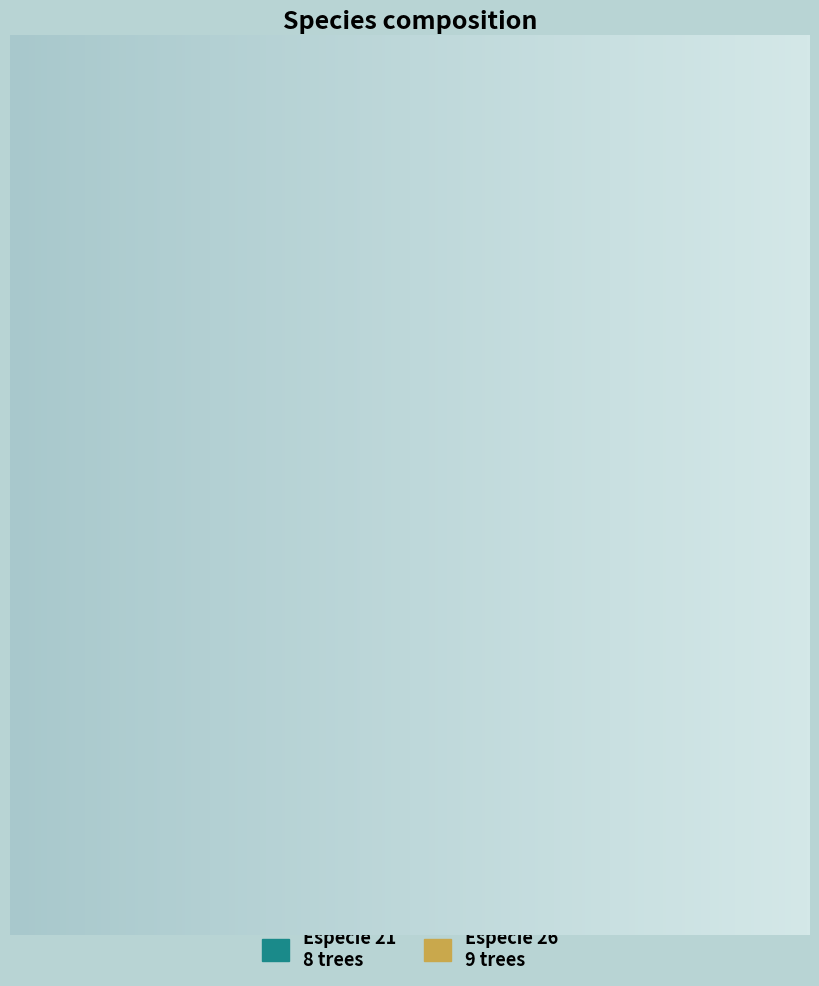

Is especie_21 the majority of the pie?

No